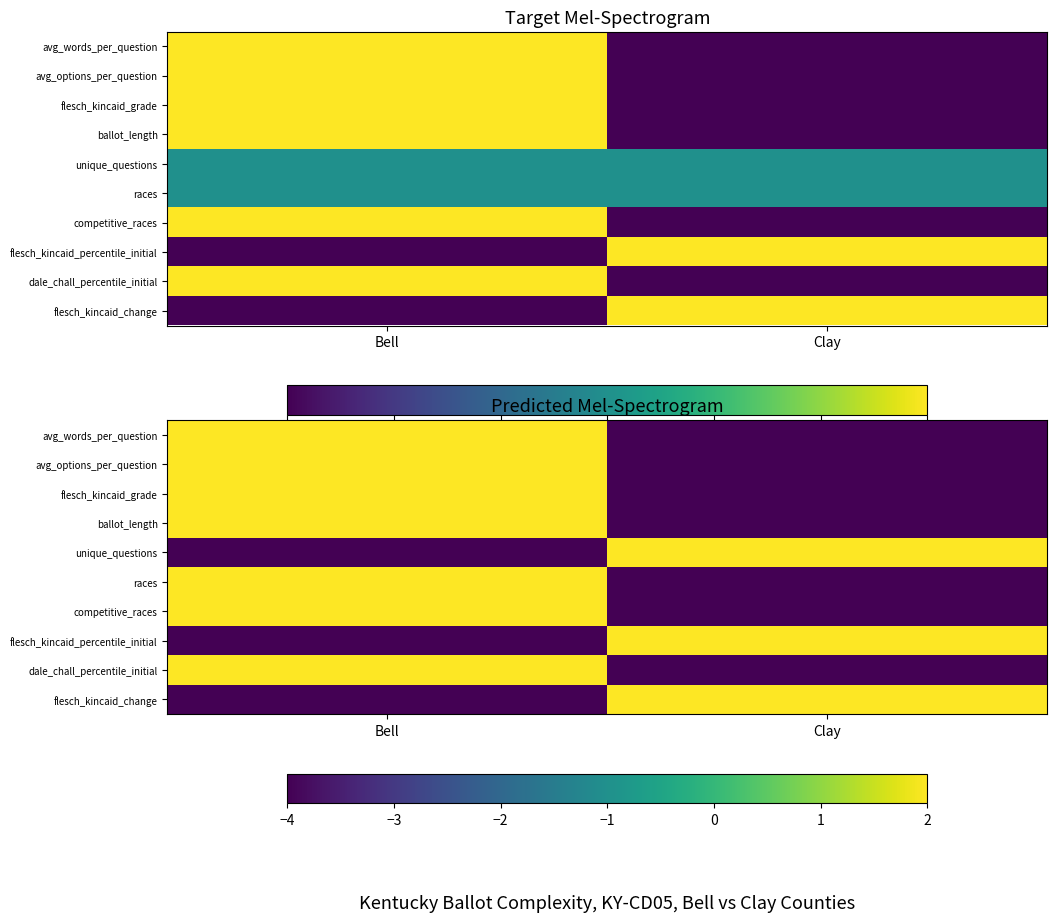

How many data points does each series have?

2